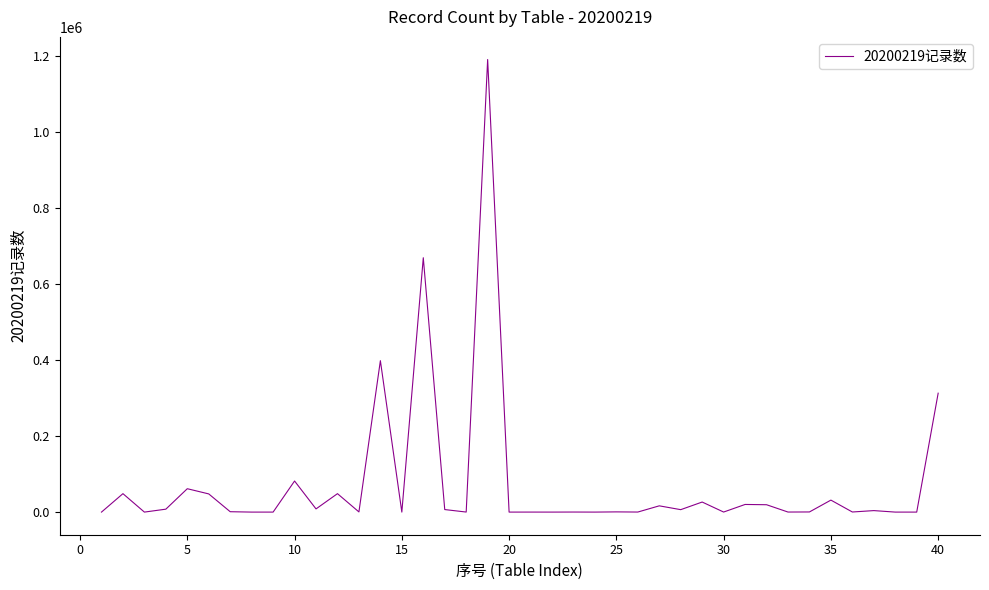

What is the difference between the maximum and minimum values?

1190803